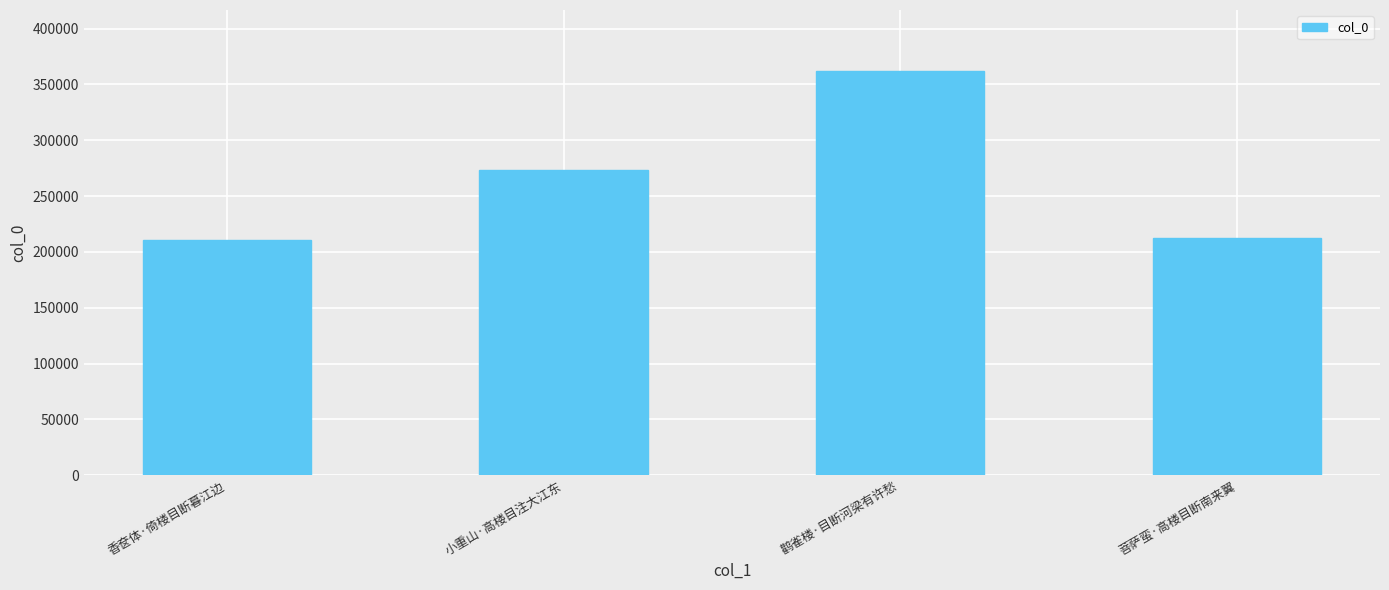

What is the sum of all values?

1058955